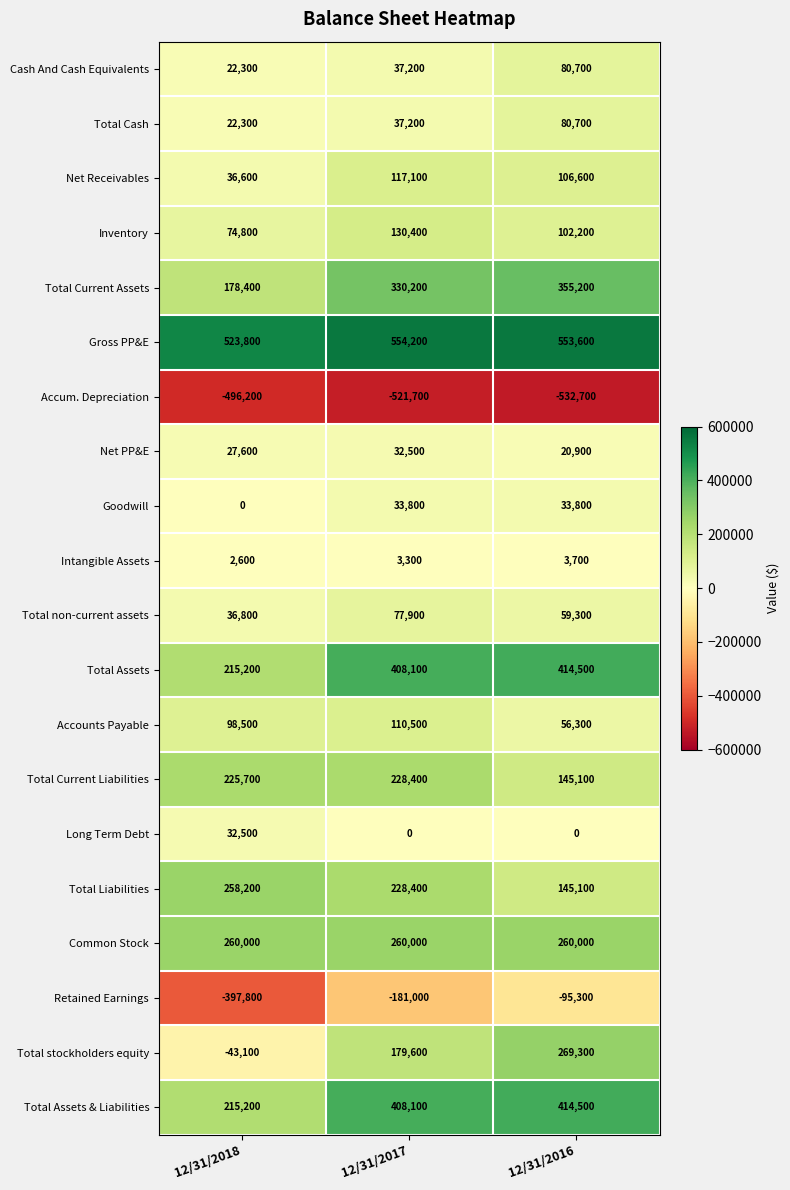

How many negative values does the Total stockholders equity series have?

1